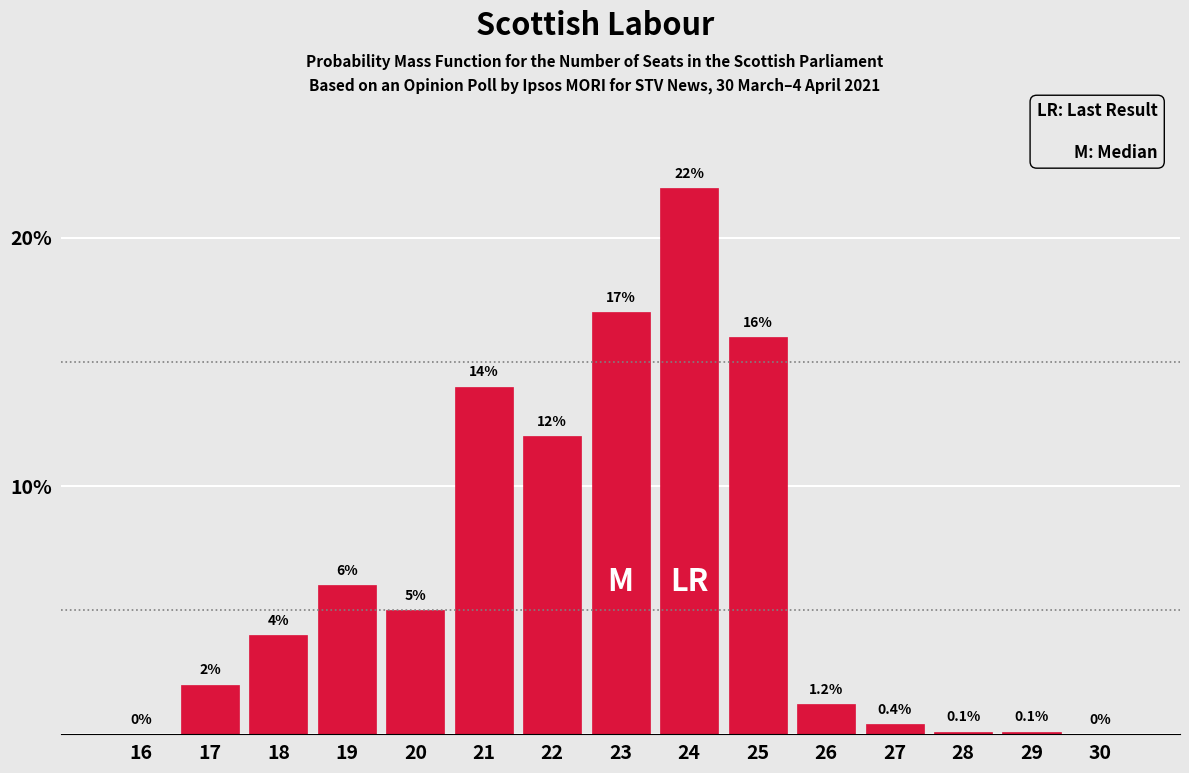

Reading left to right, transcribe all the data shown in this chart.

16=0.0	17=2.0	18=4.0	19=6.0	20=5.0	21=14.0	22=12.0	23=17.0	24=22.0	25=16.0	26=1.2	27=0.4	28=0.1	29=0.1	30=0.0